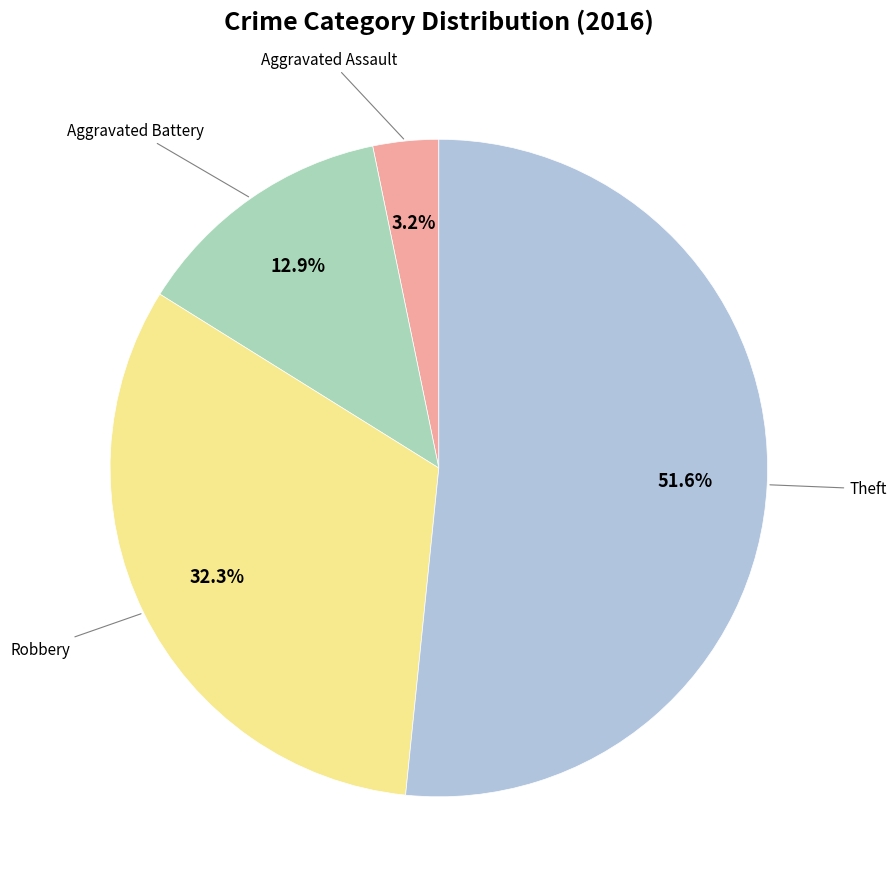

Does any single category account for the majority?

Yes